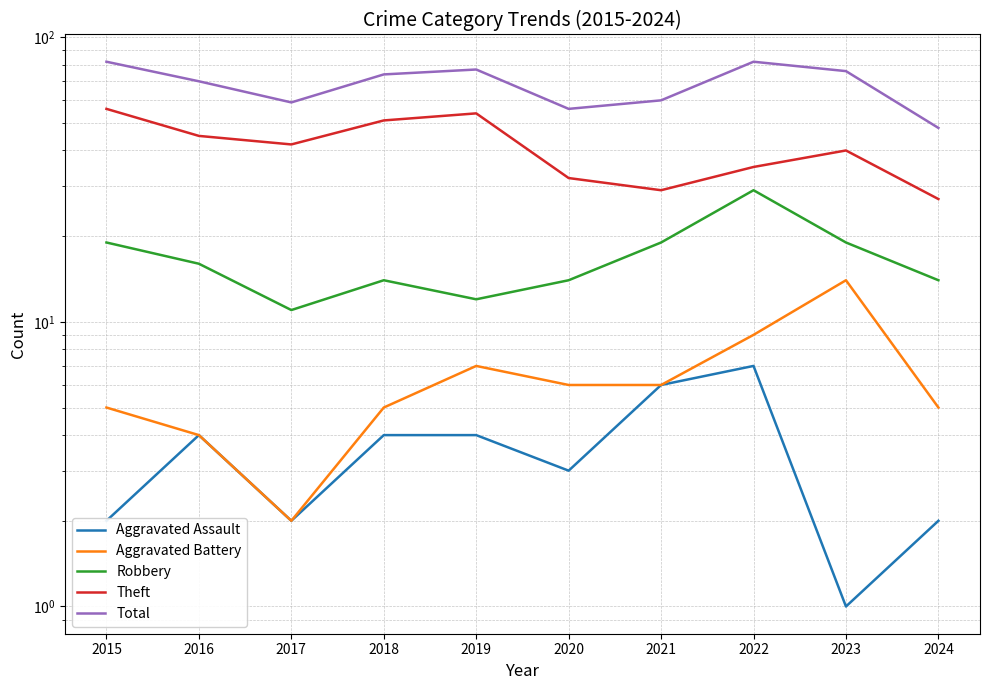

Rank the series by their maximum value, from highest to lowest.

Total, Theft, Robbery, Aggravated Battery, Aggravated Assault